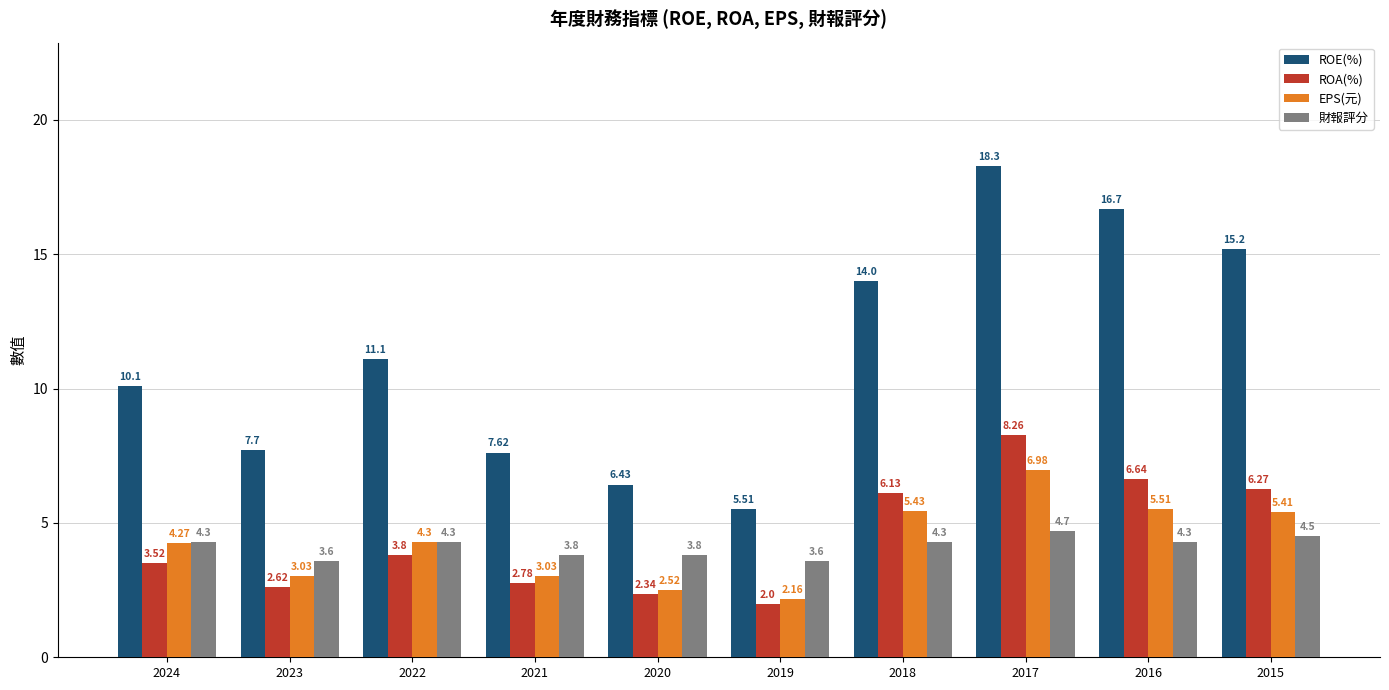

The ROA(%) series shows 6.1 at 2018. True or false?

True